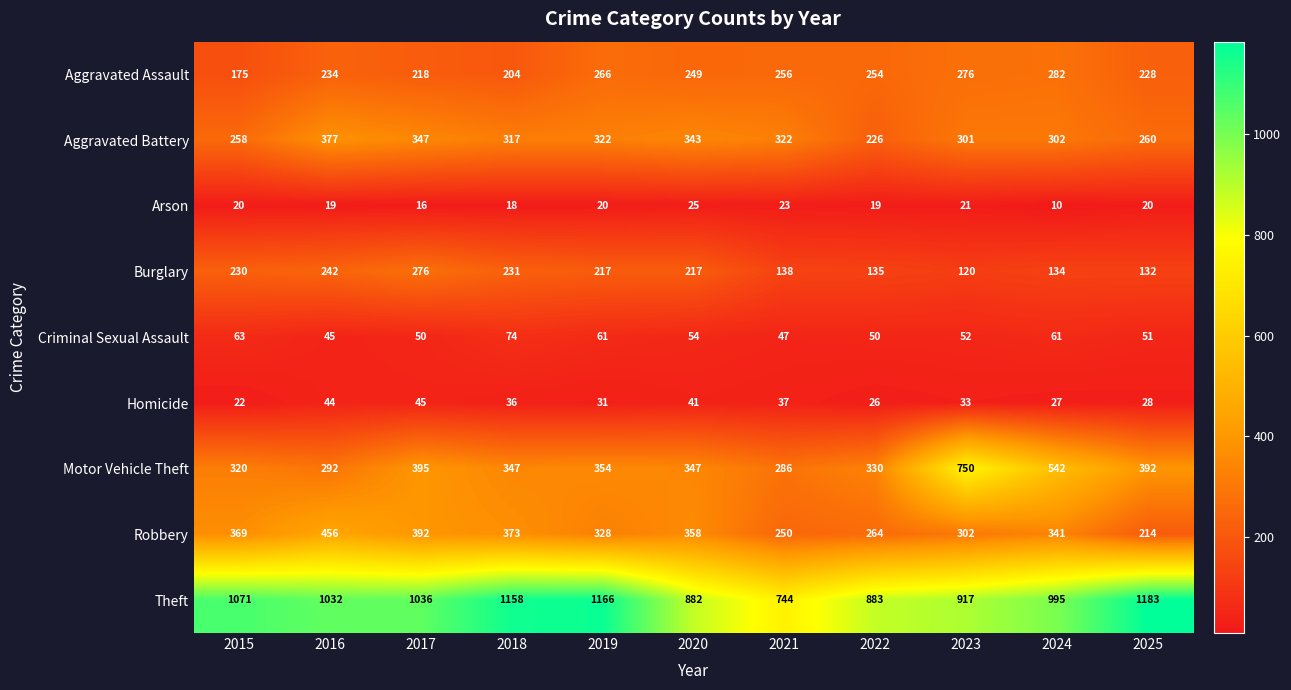

What is the greatest value displayed?

1183